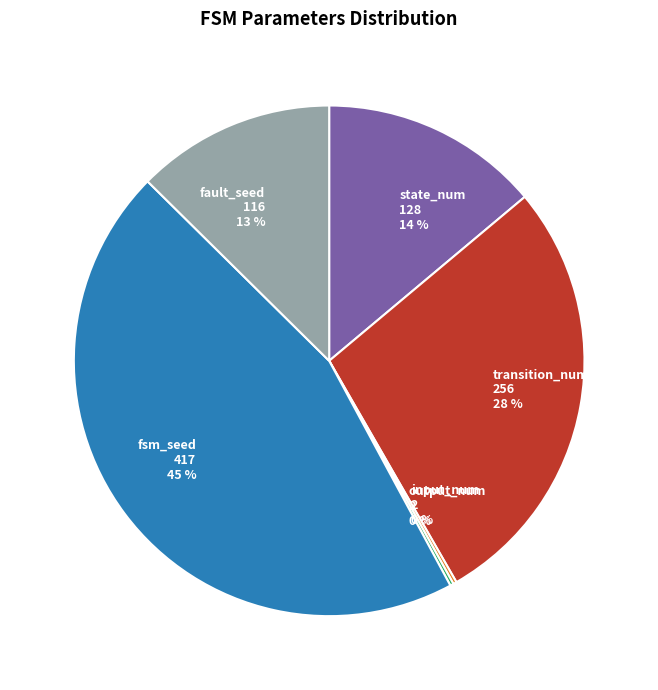

To the nearest percent, what is the difference between the fault_seed and state_num slice percentages?

1%